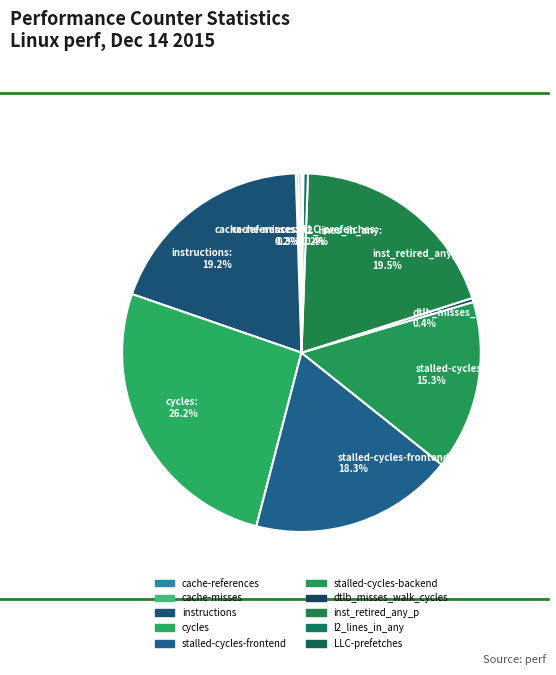

Combined, do l2_lines_in_any and inst_retired_any_p account for over 50%?

No